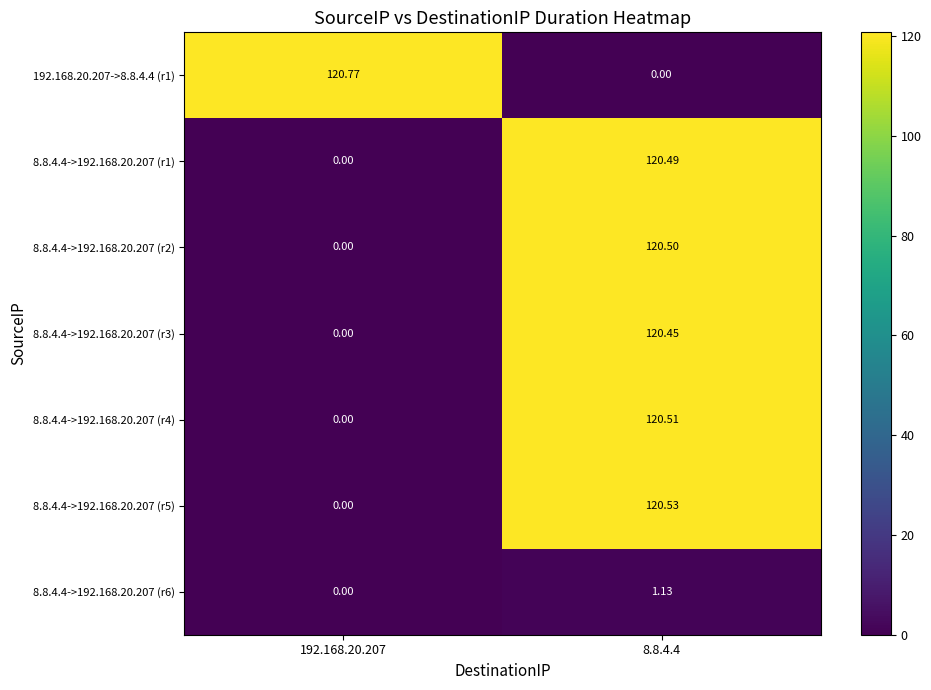

At how many categories does at least one series exceed 71?

2